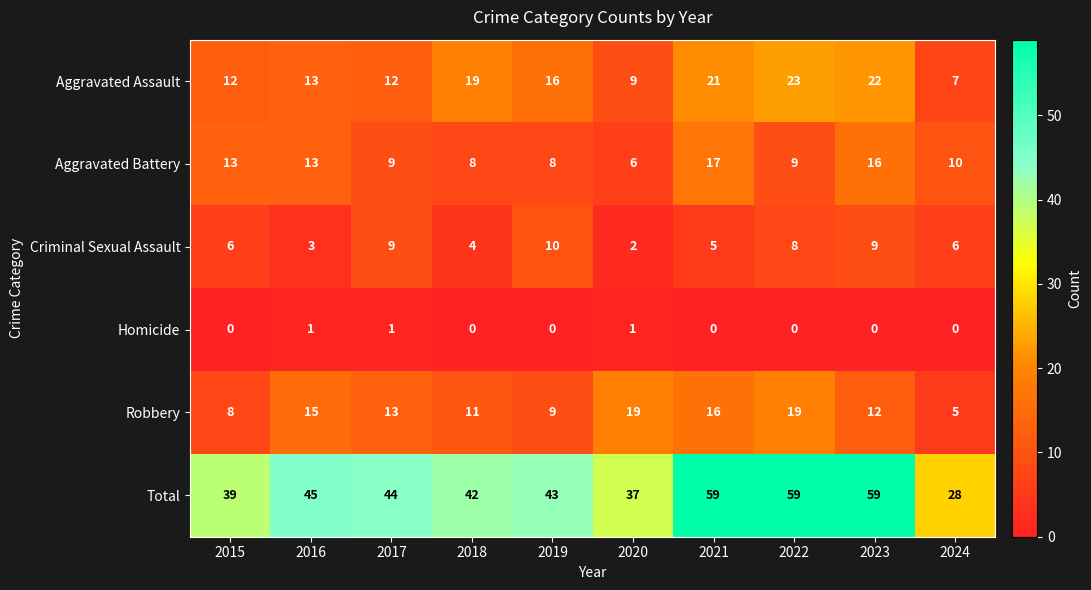

Which series has the widest spread of values?

Total